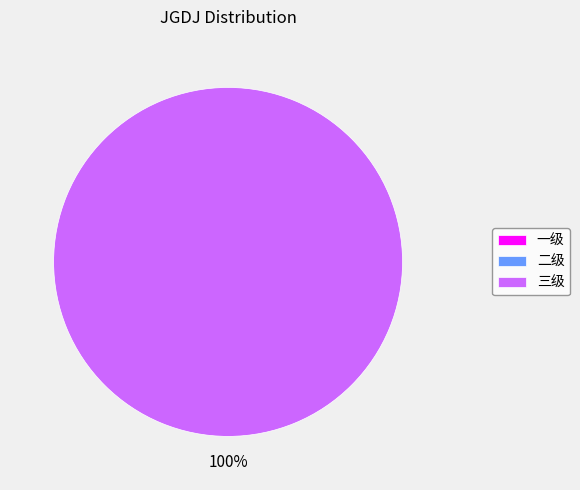

To the nearest percent, what is the average slice percentage?

33%